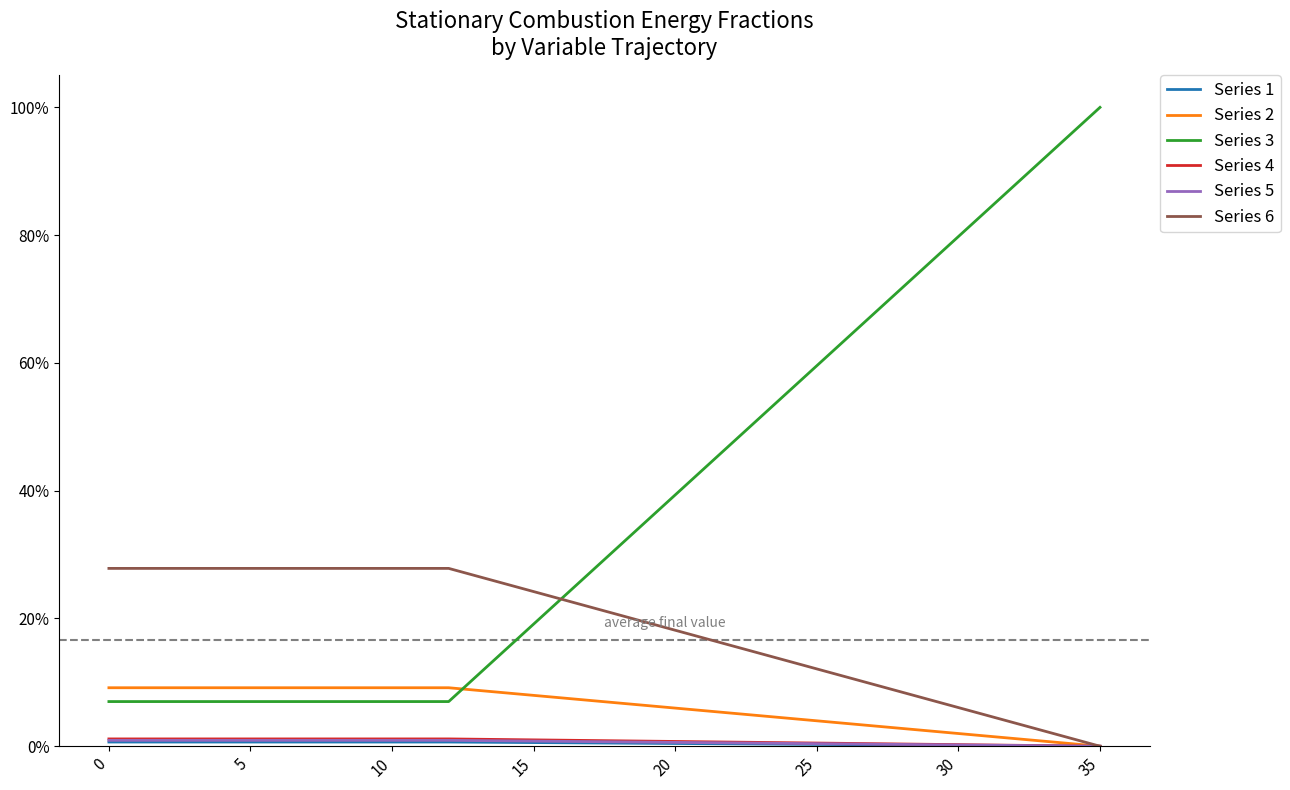

What is the difference between the second highest and minimum values in the Series 3 series?

0.9